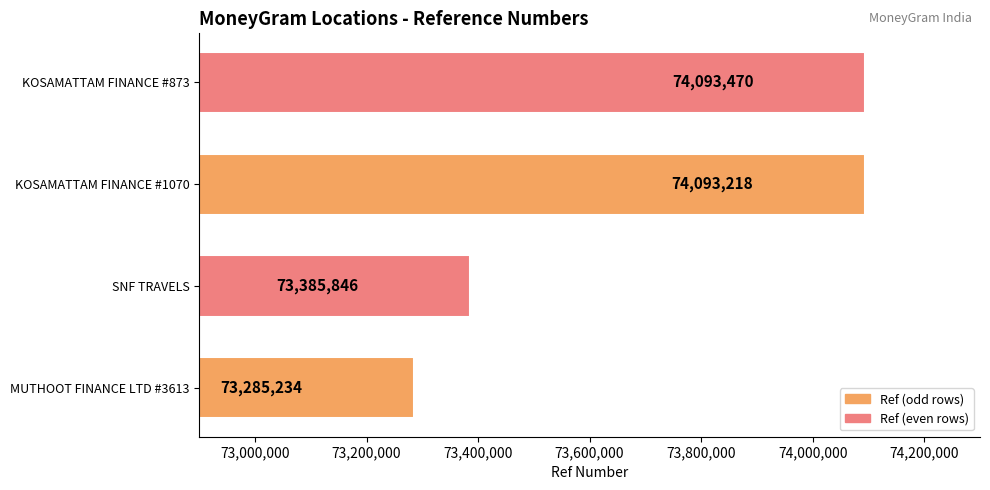

Reading bottom to top, extract all data points from this chart.

73285234	73385846	74093218	74093470